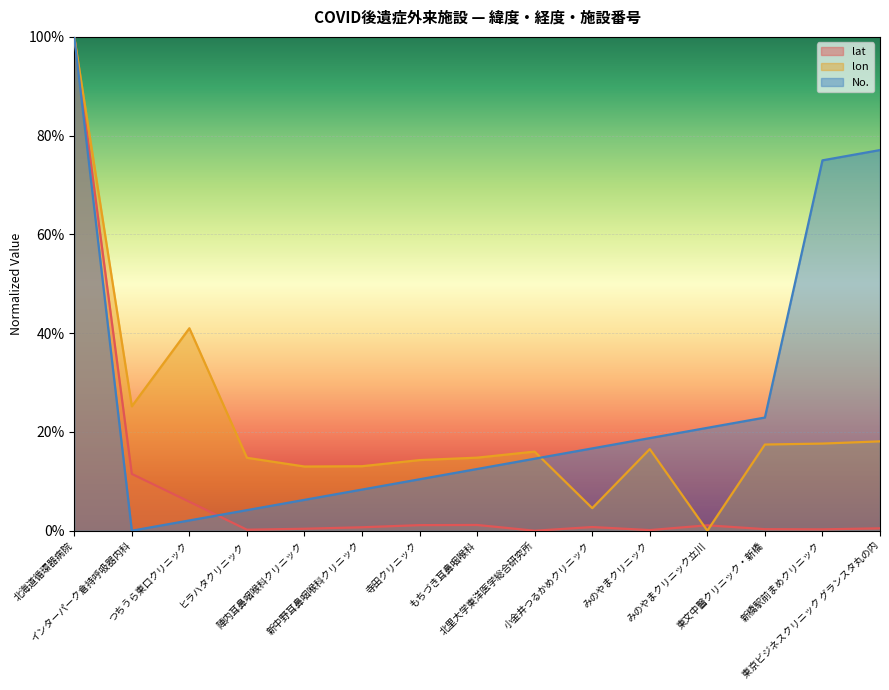

Which series has the largest total across all categories?

No.